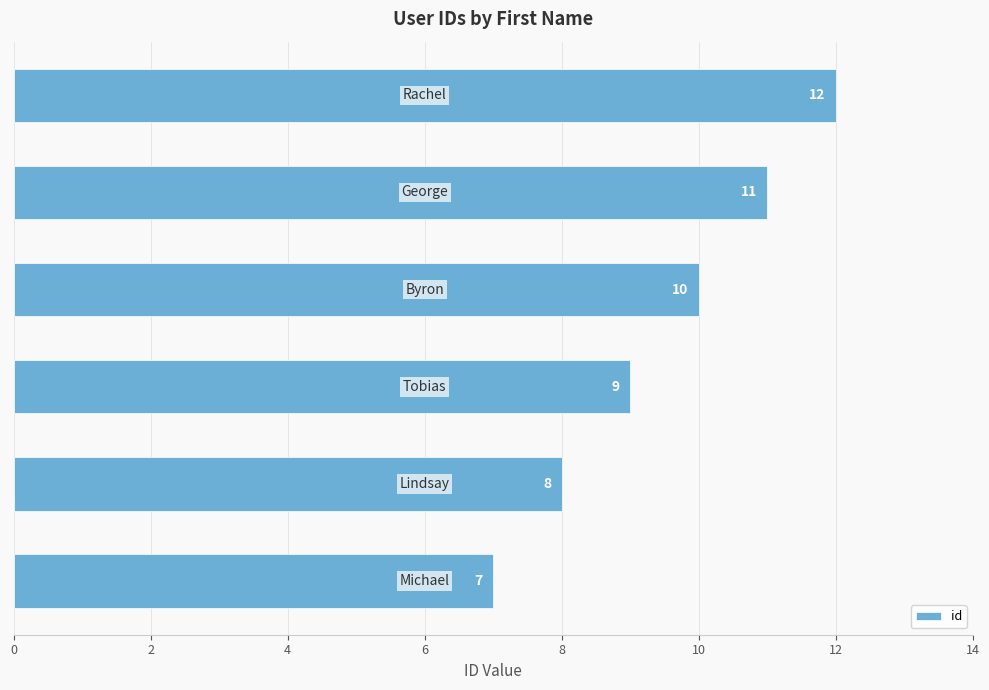

What is the minimum value shown in the chart?

7